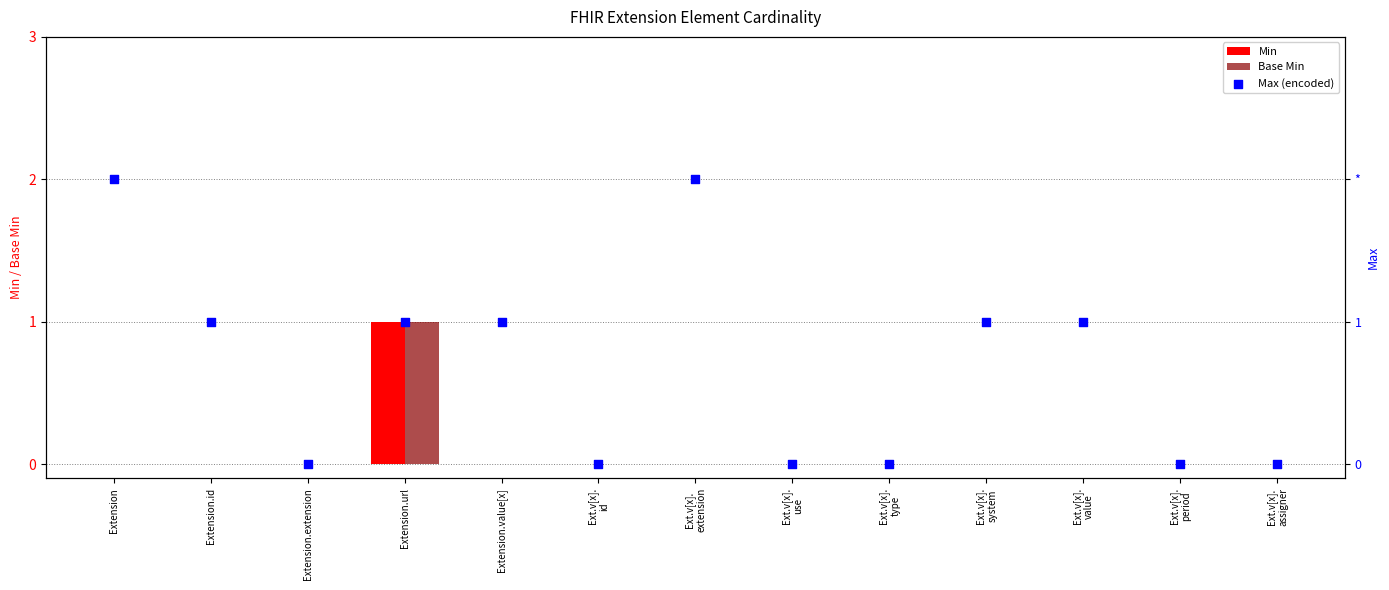

Which series contains the lowest Y value?

Min